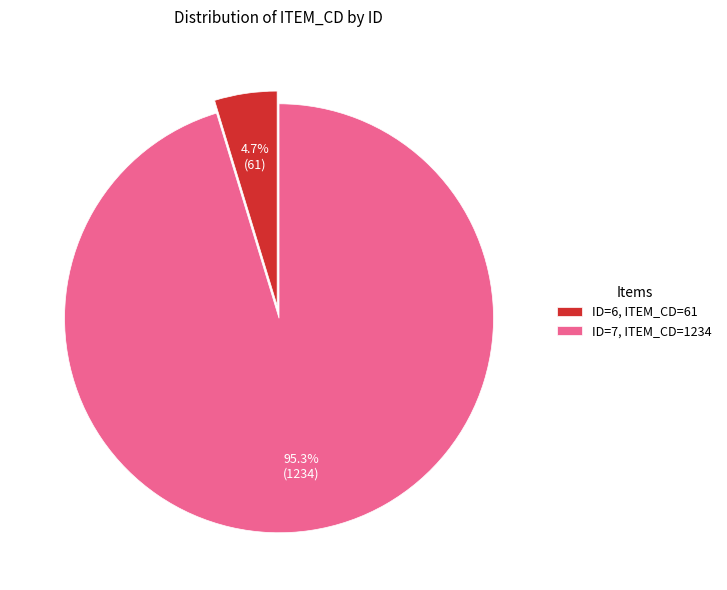

How many slices are in this pie chart?

2